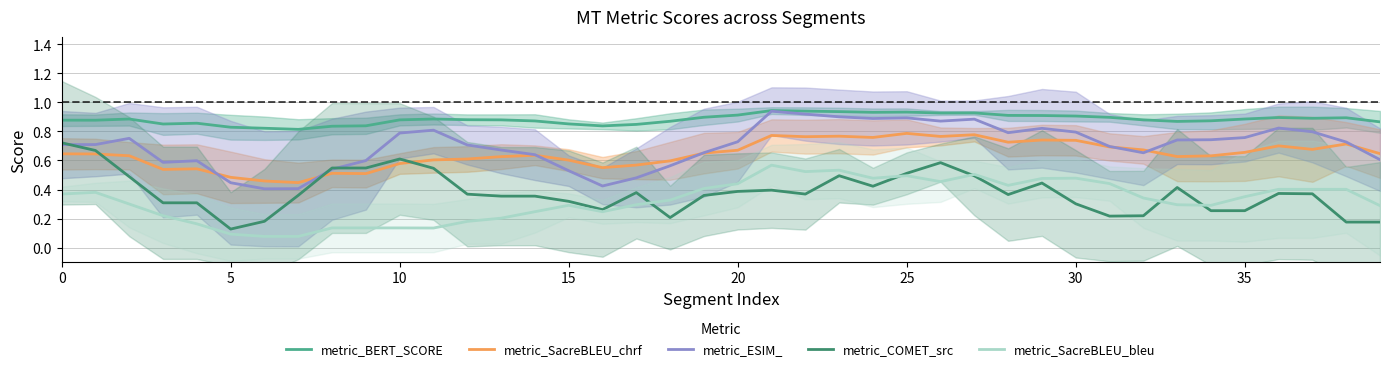

At which category is the sum across all series the highest?

23